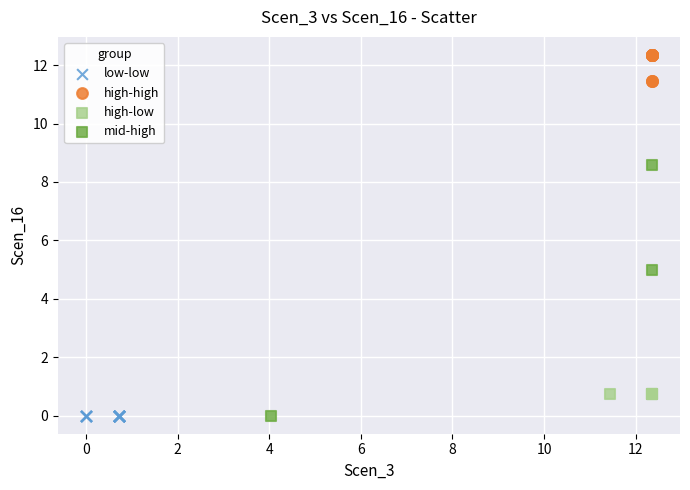

Which series reaches the maximum Y coordinate?

high-high